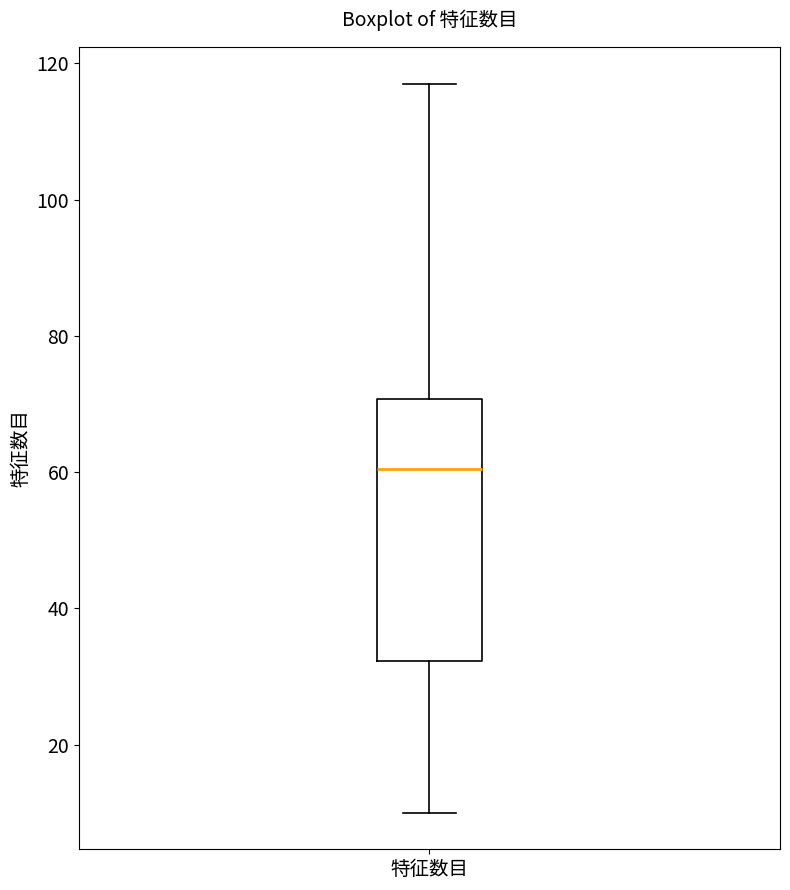

Read this box plot against the y-axis: the position of the median line, the range covered by the box, and the ends of both whiskers. The values are not printed on the chart, so give them approximately, as read against the axis.

median 60, box 32 to 70, whiskers 10 to 118